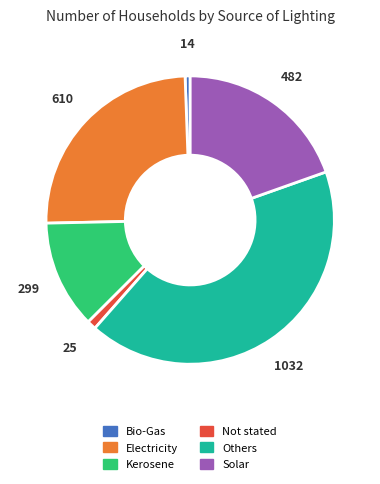

Is it true that Solar is 20% of the pie?

True